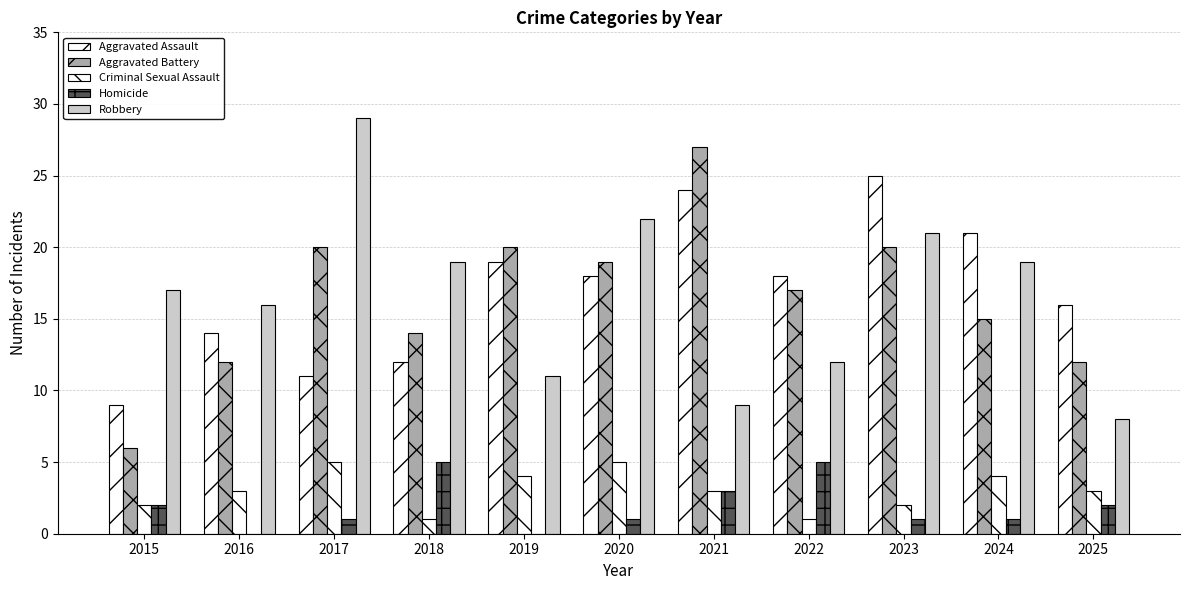

Reading left to right, extract all data points from this chart.

Aggravated Assault: 2015=9	2016=14	2017=11	2018=12	2019=19	2020=18	2021=24	2022=18	2023=25	2024=21	2025=16
Aggravated Battery: 2015=6	2016=12	2017=20	2018=14	2019=20	2020=19	2021=27	2022=17	2023=20	2024=15	2025=12
Criminal Sexual Assault: 2015=2	2016=3	2017=5	2018=1	2019=4	2020=5	2021=3	2022=1	2023=2	2024=4	2025=3
Homicide: 2015=2	2016=0	2017=1	2018=5	2019=0	2020=1	2021=3	2022=5	2023=1	2024=1	2025=2
Robbery: 2015=17	2016=16	2017=29	2018=19	2019=11	2020=22	2021=9	2022=12	2023=21	2024=19	2025=8